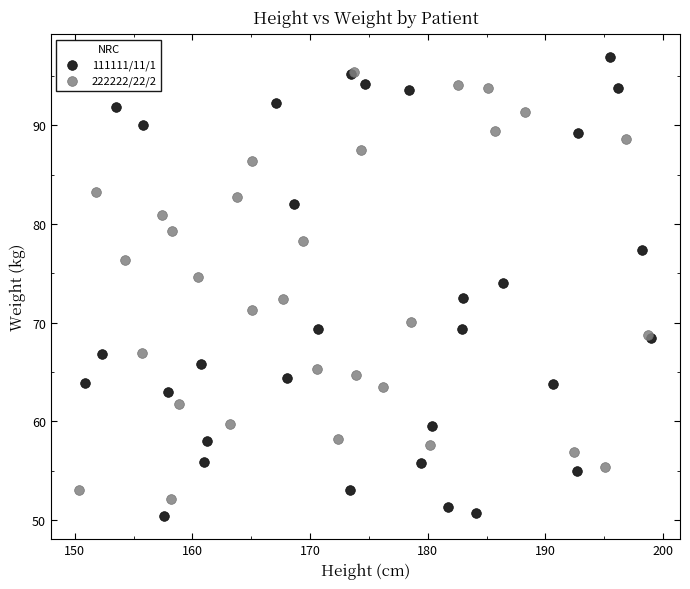

Which series has the largest Y range (max minus min)?

111111/11/1